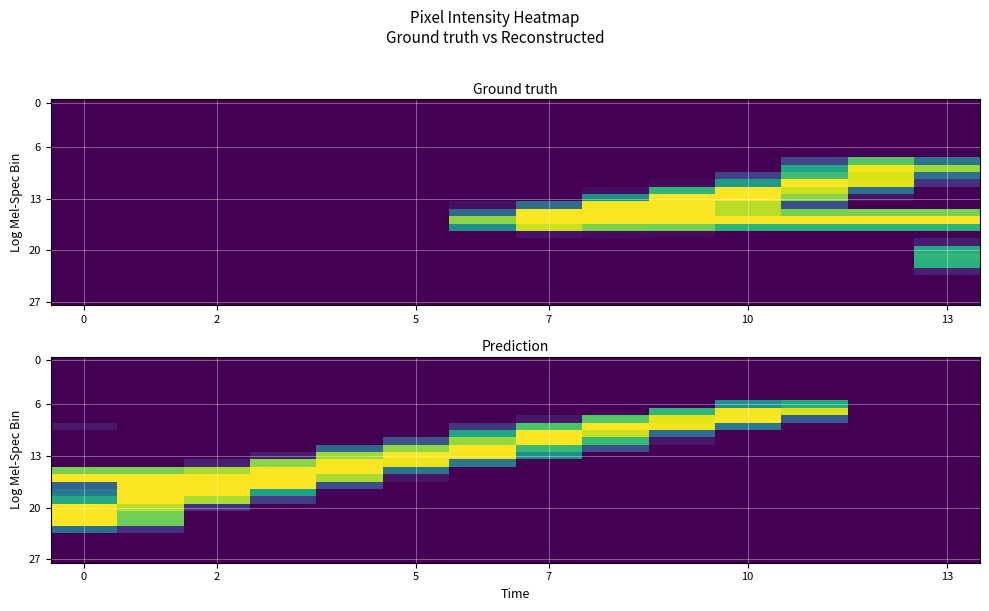

What is the sum of all 13 values?

872